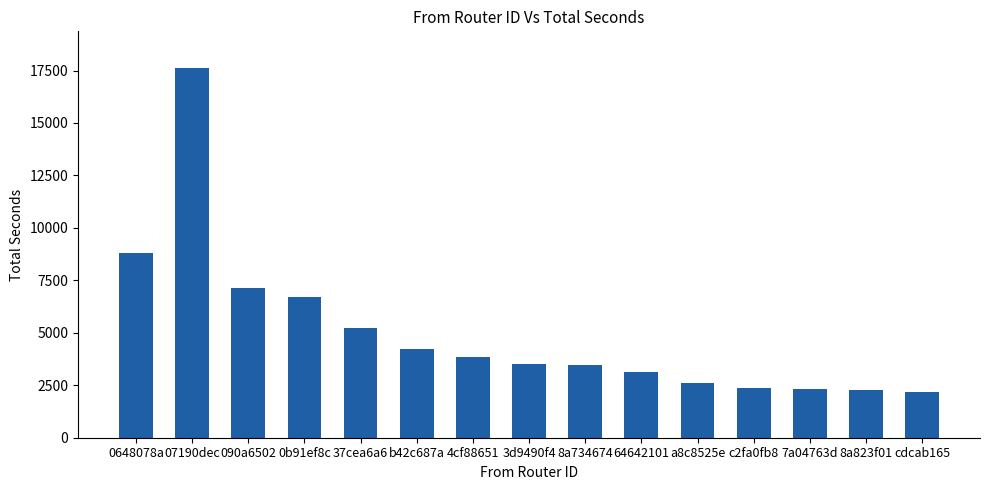

Approximately how many times larger is the value at c2fa0fb8 compared to 4cf88651?

0.6